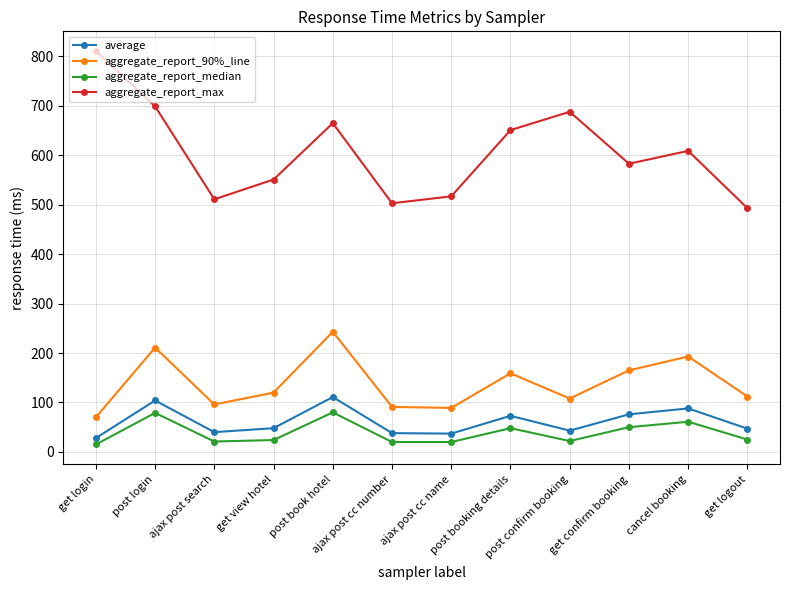

What is the approximate value of aggregate_report_max at ajax post search, to the nearest 50?

500